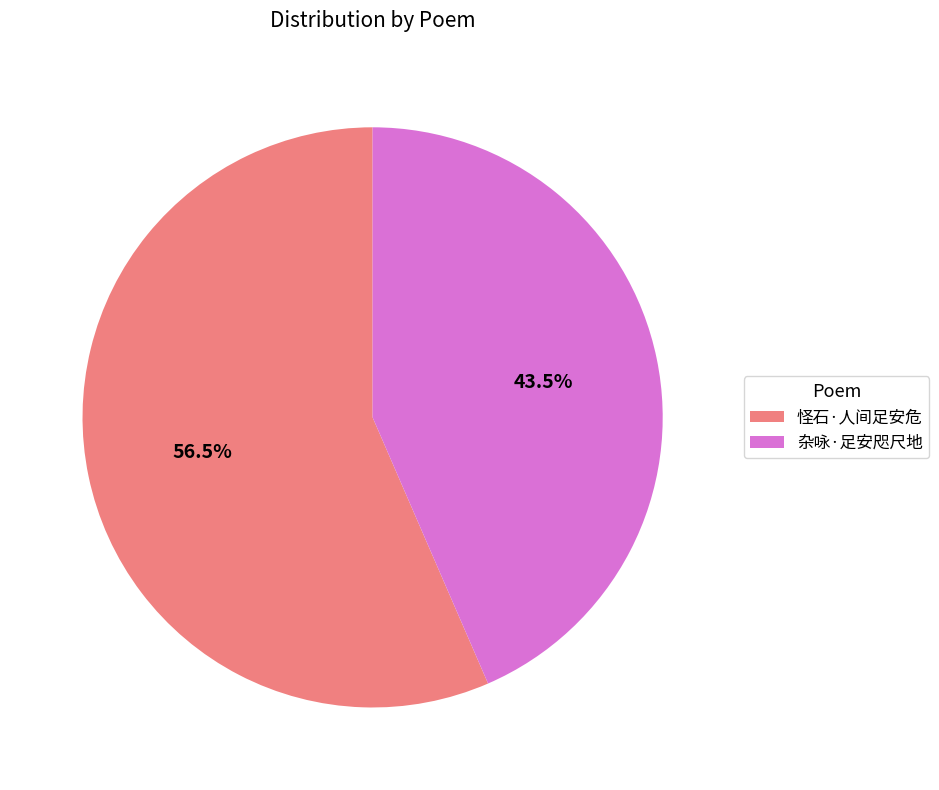

Does 杂咏·足安咫尺地 account for over 50% of the chart?

No